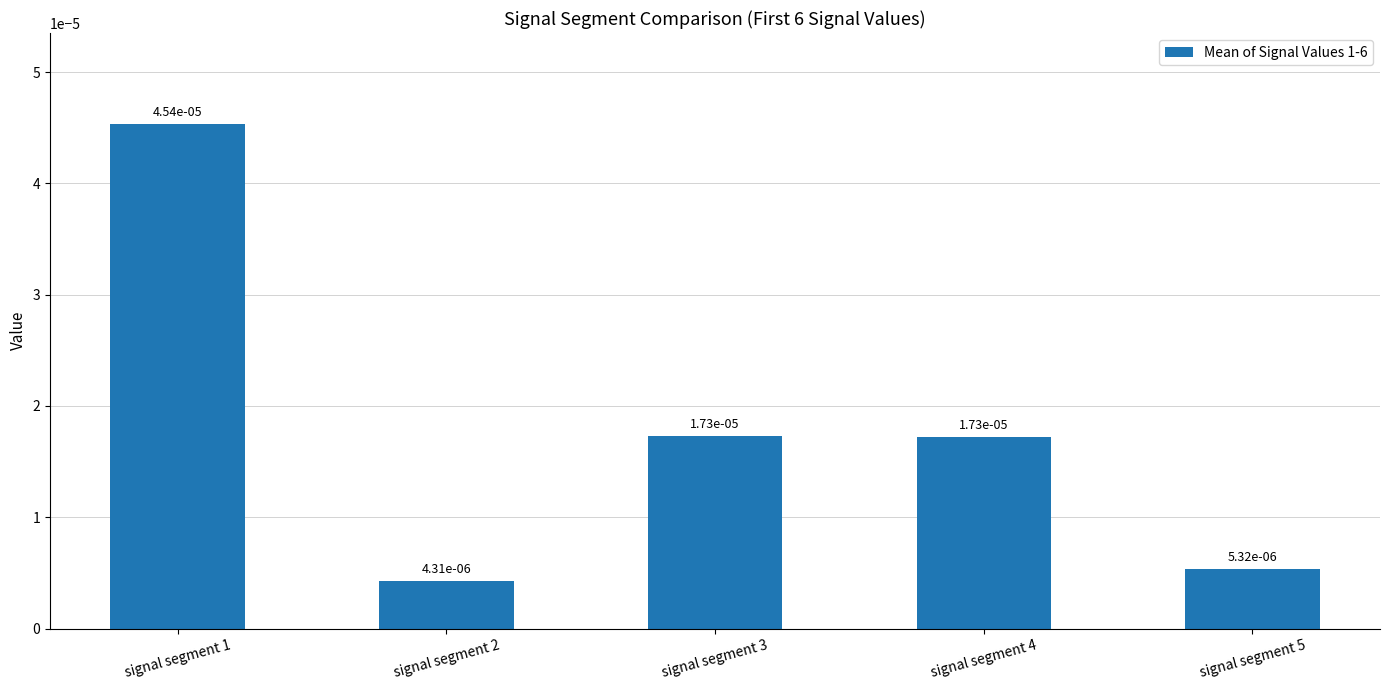

Count the values in the range 0 to 1.

5